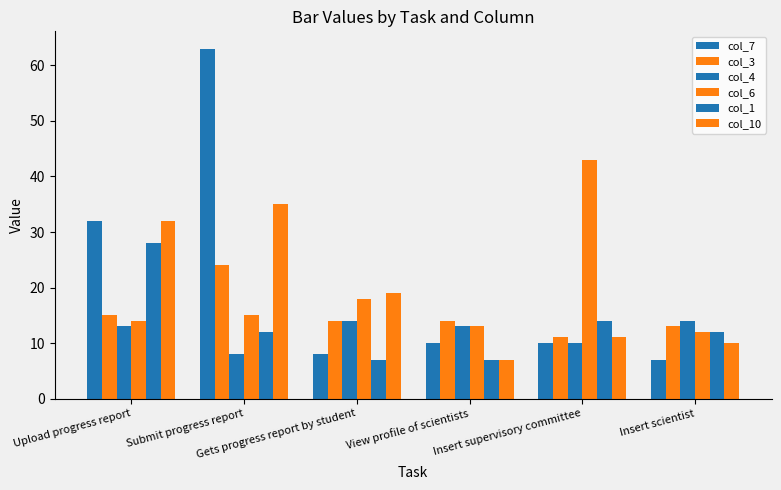

How many values in the col_10 series are below 19?

3